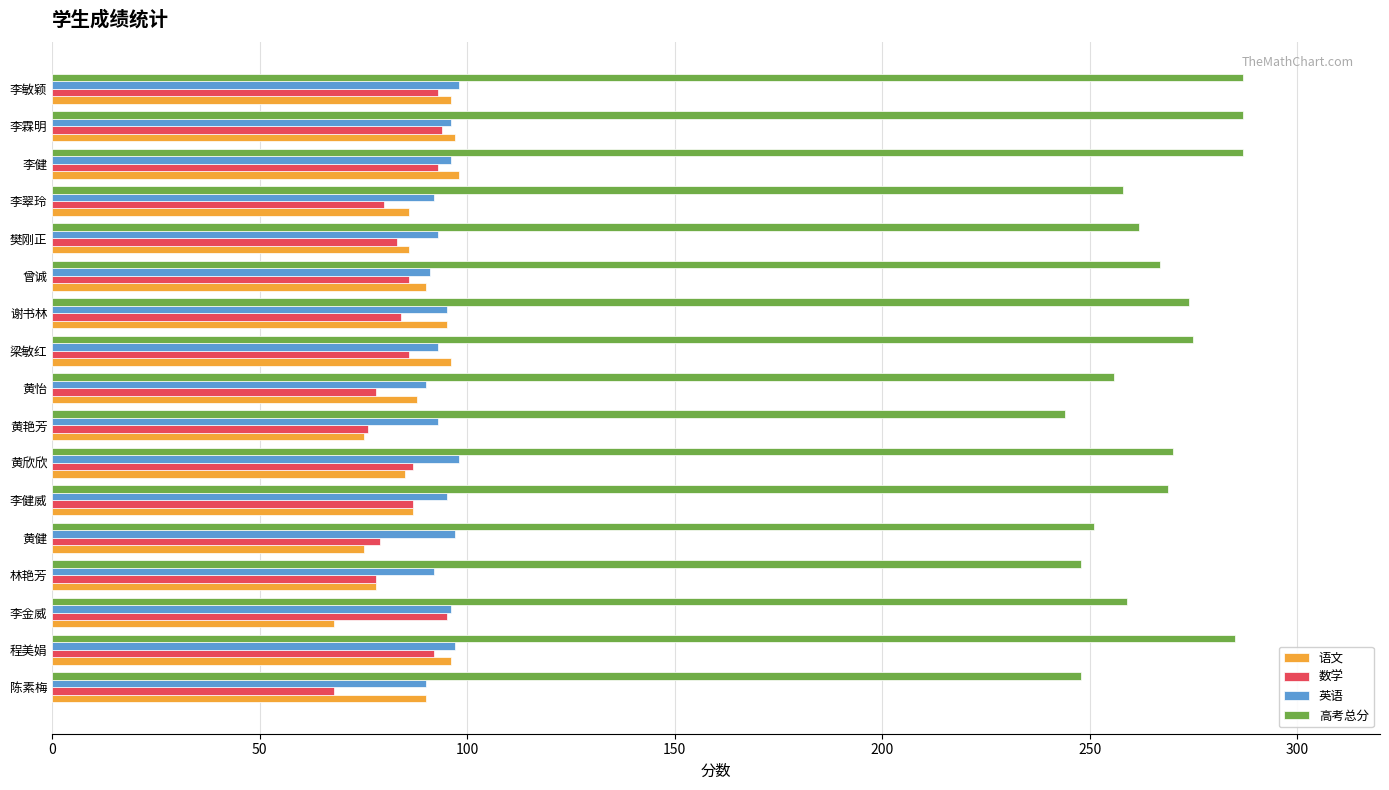

What is the difference between the second highest and minimum values in the 高考总分 series?

43